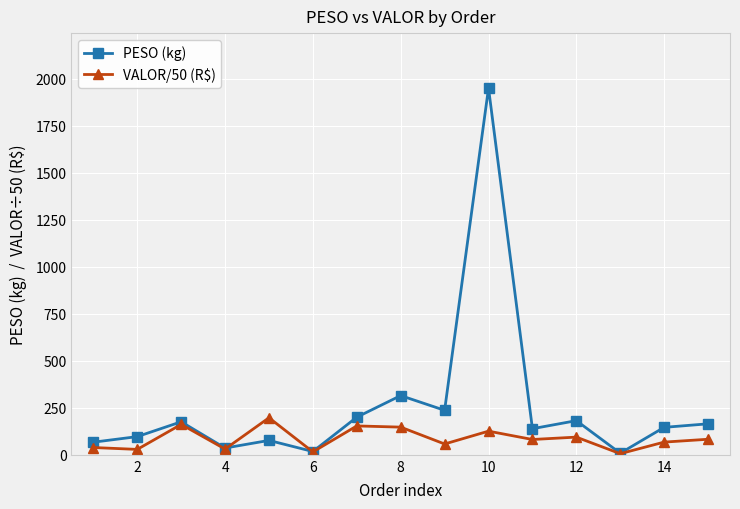

Which series has the largest total across all categories?

PESO (kg)